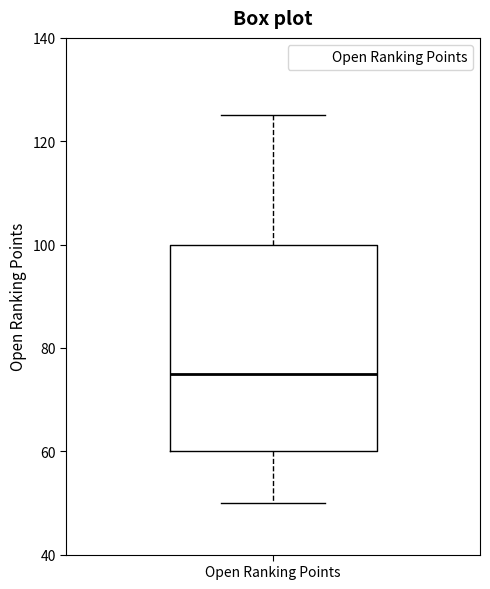

Transcribe this box plot: give where the median line is, the range the box spans, and where the two whiskers end, as read against the y-axis. The values are not printed on the chart, so give them approximately, as read against the axis.

median 76, box 60 to 100, whiskers 50 to 126